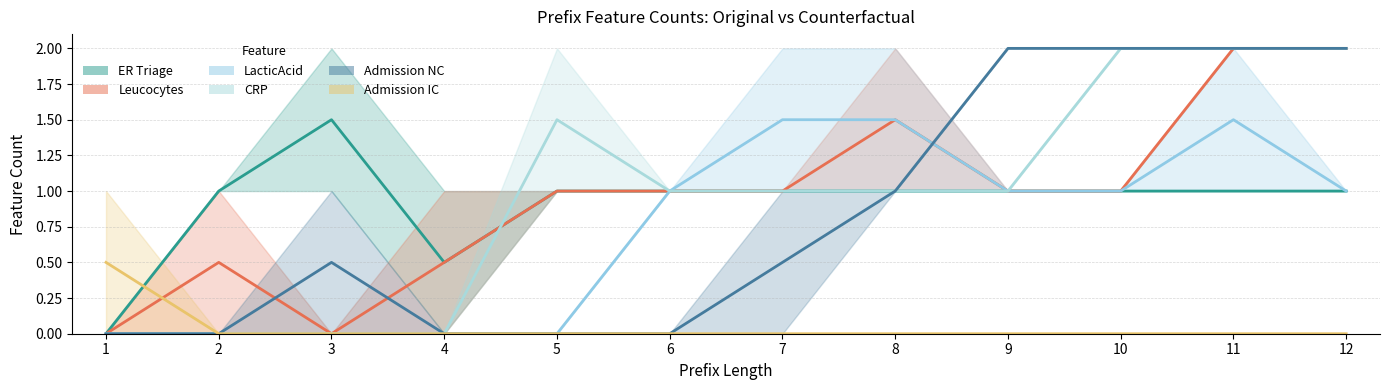

Between 6 and 4, which is larger?

6